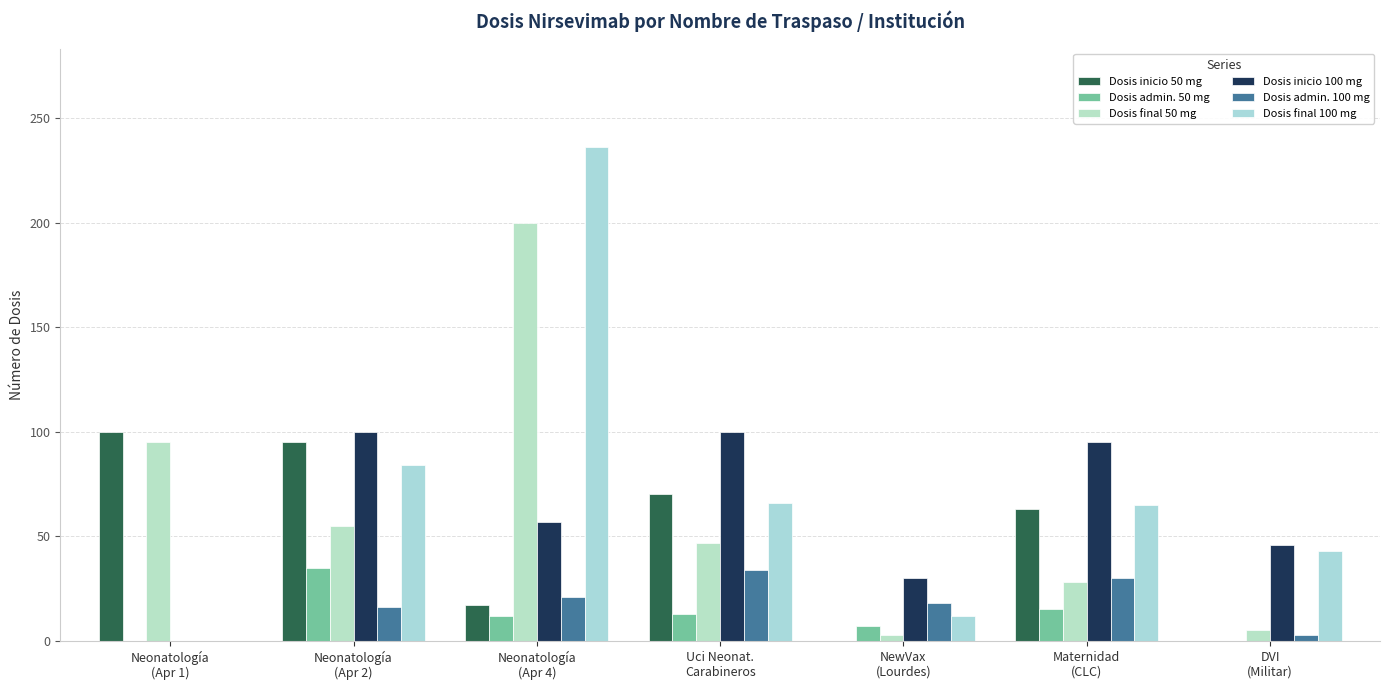

How many values in Dosis final 100 mg are above zero?

6